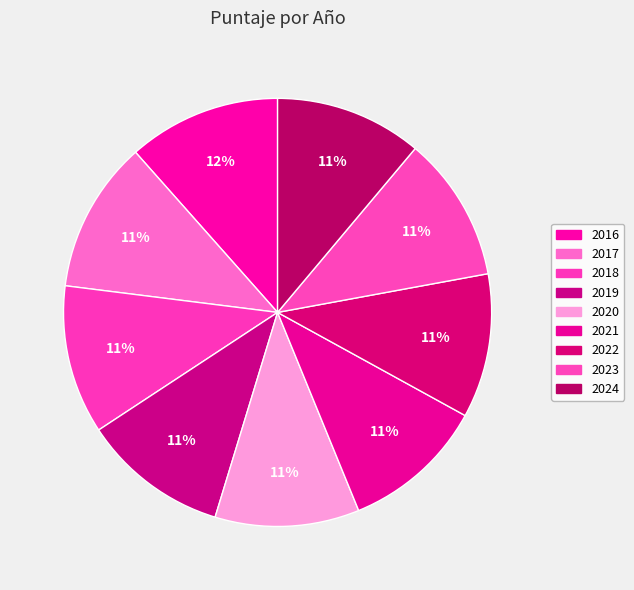

Rank the categories by value from lowest to highest.

2021, 2020, 2022, 2023, 2019, 2024, 2018, 2017, 2016